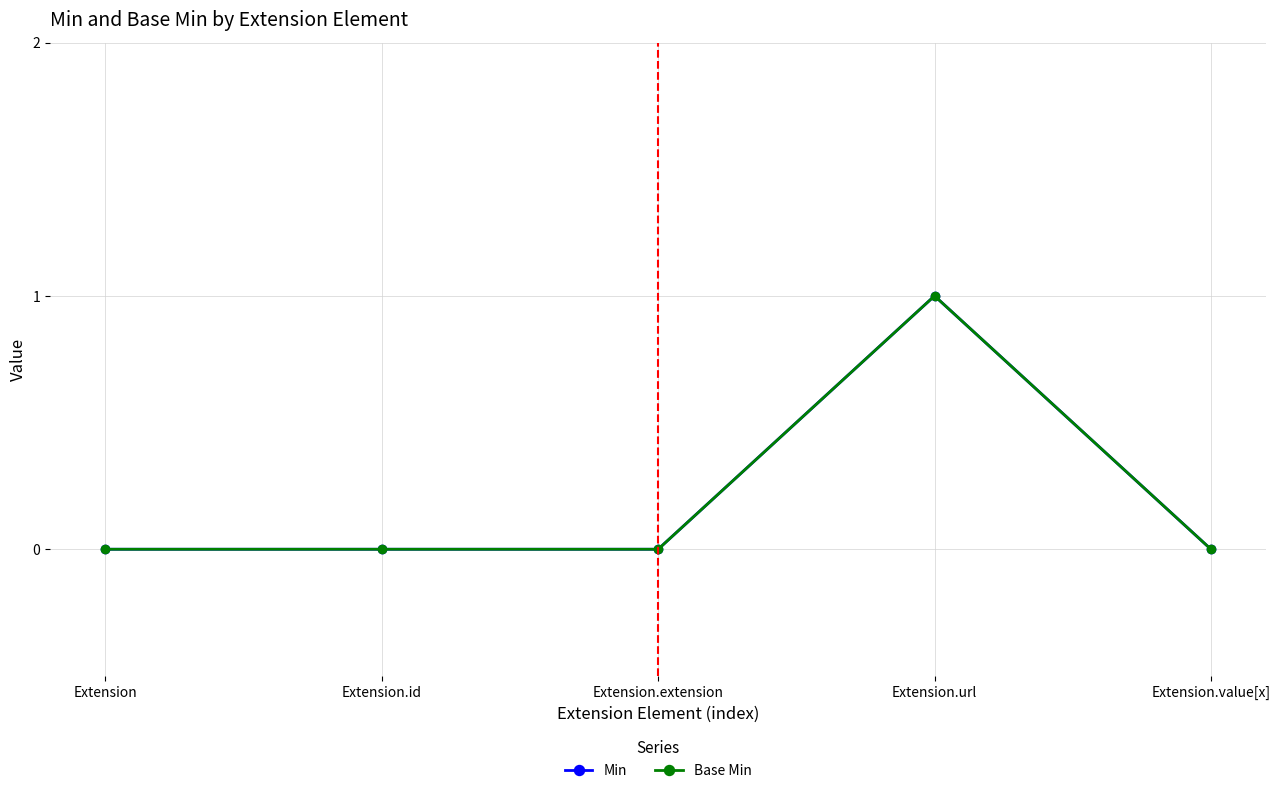

Reading left to right, what are all the values shown in this chart?

Min: Extension=0	Extension.id=0	Extension.extension=0	Extension.url=1	Extension.value[x]=0
Base Min: Extension=0	Extension.id=0	Extension.extension=0	Extension.url=1	Extension.value[x]=0